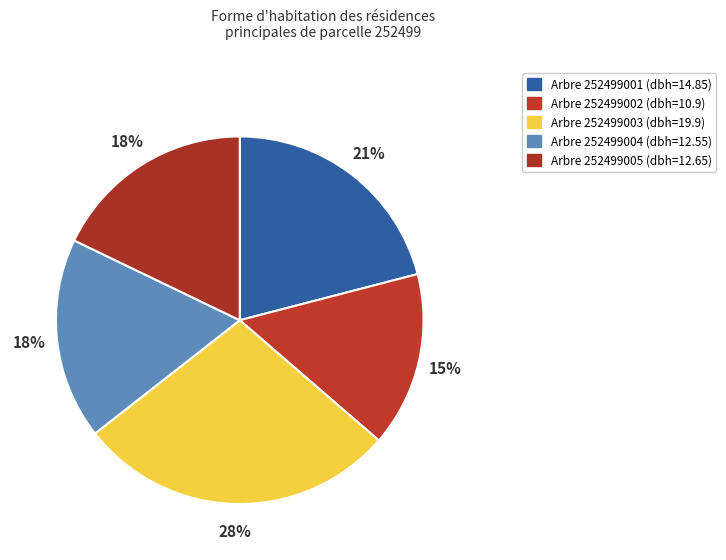

To the nearest percent, what is the difference between the largest and smallest slice percentages?

13%